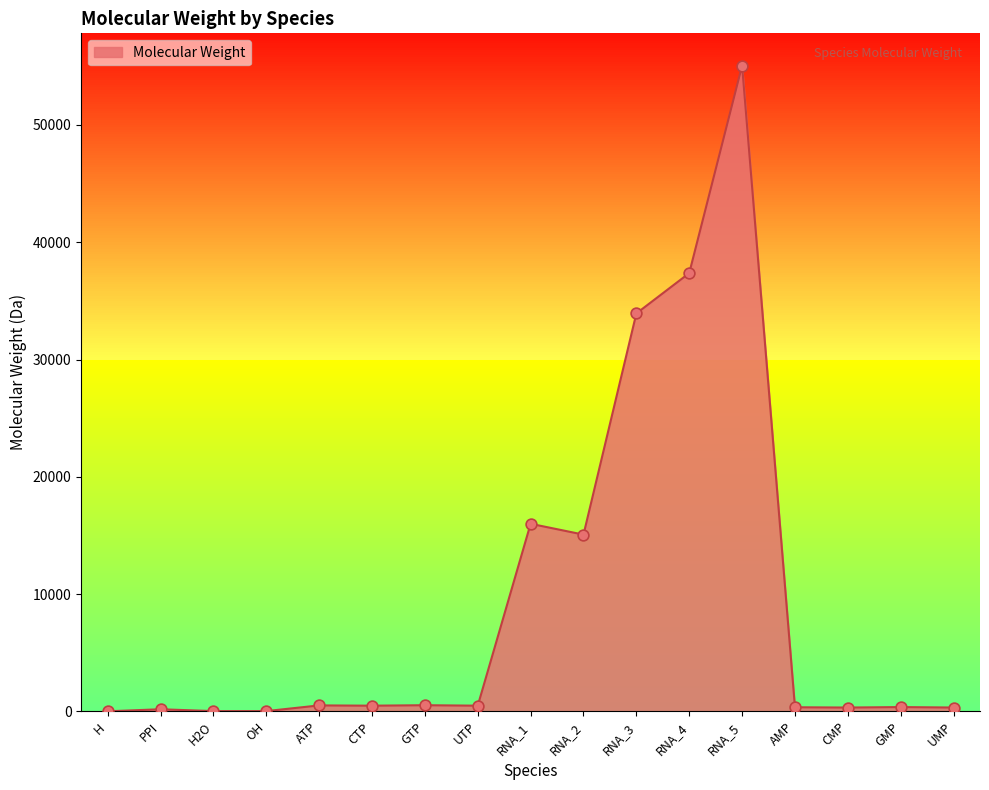

What is the ratio of the value at CTP to the value at CMP?

1.5